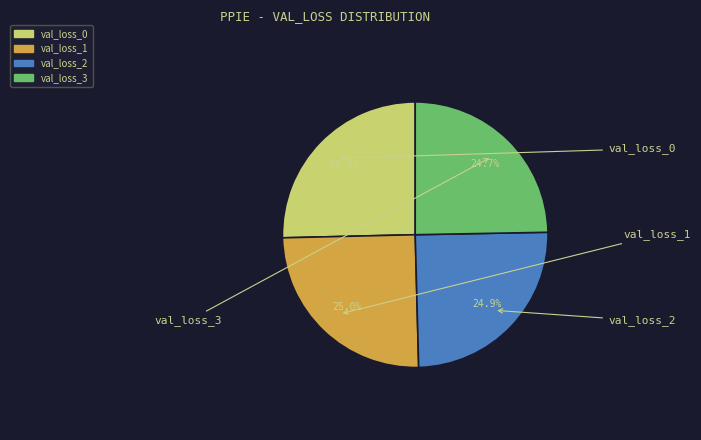

What is the ratio of the value at val_loss_1 to the value at val_loss_3?

1.0